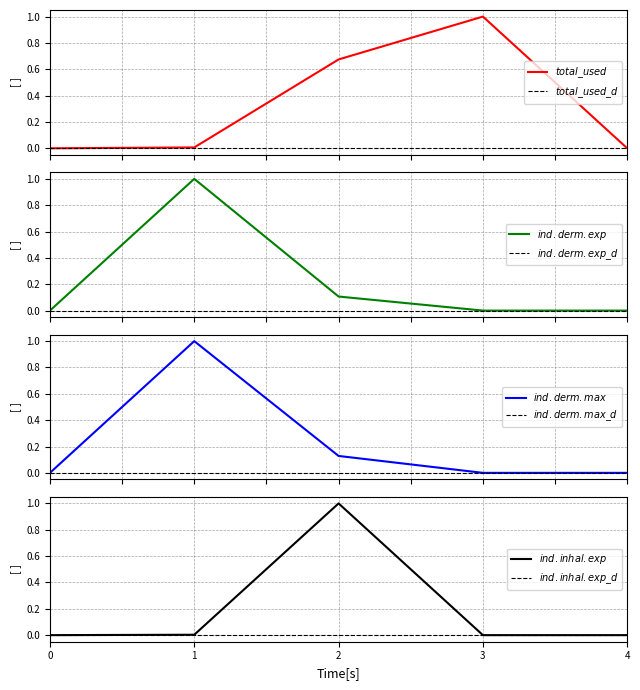

Between which two adjacent categories do ind.derm.pr.exp and ind.inhal.exp first intersect?

1 and 2